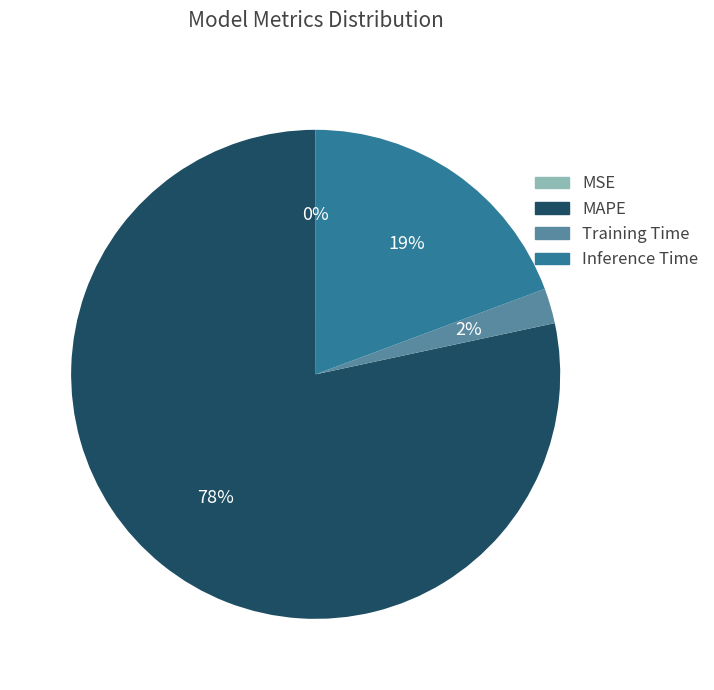

Which category has the biggest portion of the pie?

MAPE